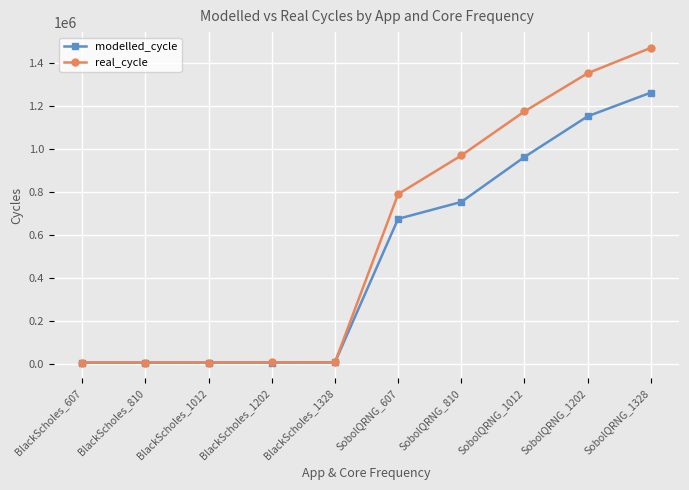

How many data points does each series have?

10